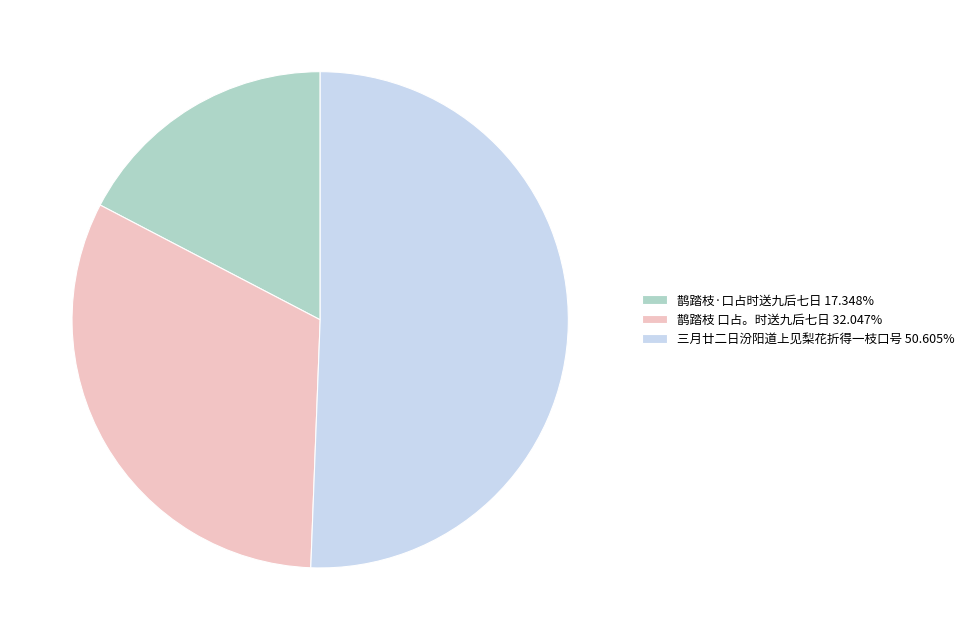

Combined, do 鹊踏枝 口占。时送九后七日 and 三月廿二日汾阳道上见梨花折得一枝口号 account for over 50%?

Yes